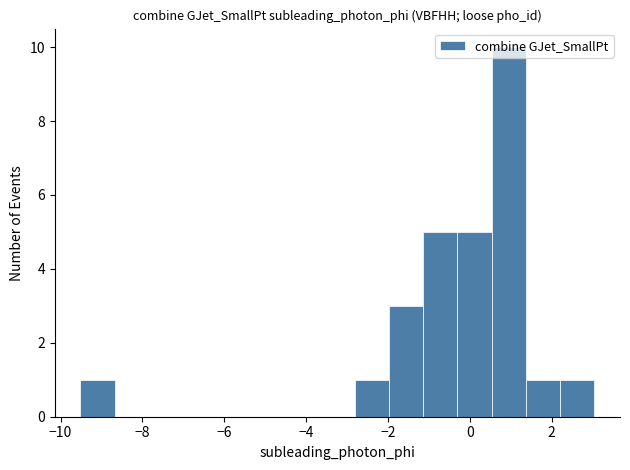

Reading left to right, list every bar in this chart as the range it spans on the x-axis followed by its height. Neither the bar edges nor the heights are printed on the chart, so give them approximately, as read against the axes.

-9.6 to -8.6: 1
-8.6 to -7.8: 0
-7.8 to -7.0: 0
-7.0 to -6.2: 0
-6.2 to -5.4: 0
-5.4 to -4.4: 0
-4.4 to -3.6: 0
-3.6 to -2.8: 0
-2.8 to -2.0: 1
-2.0 to -1.2: 3
-1.2 to -0.4: 5
-0.4 to 0.6: 5
0.6 to 1.4: 10
1.4 to 2.2: 1
2.2 to 3.0: 1